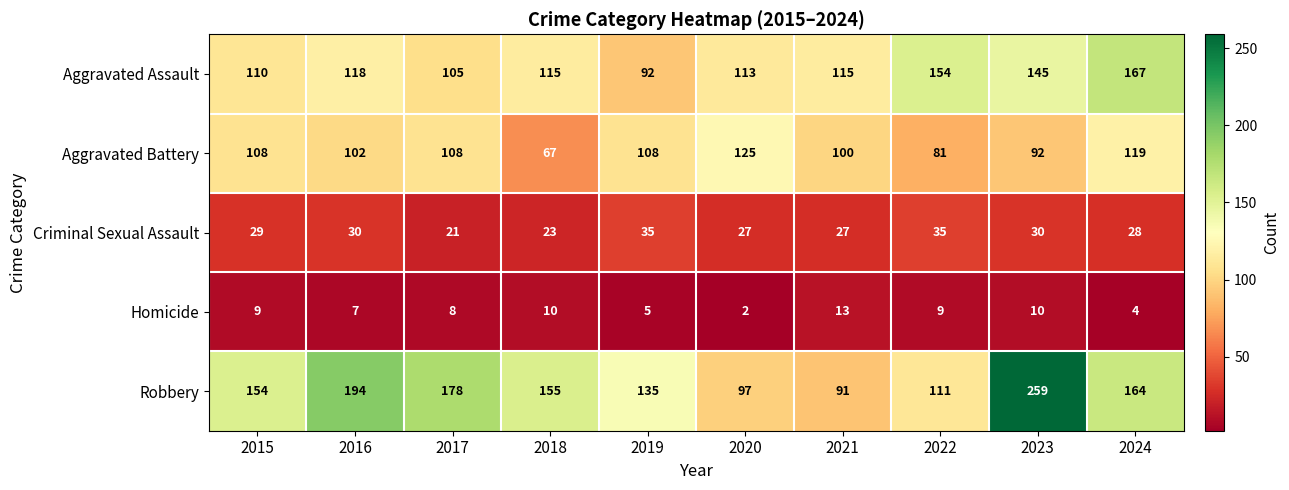

Which category has the lowest value across all series?

2020